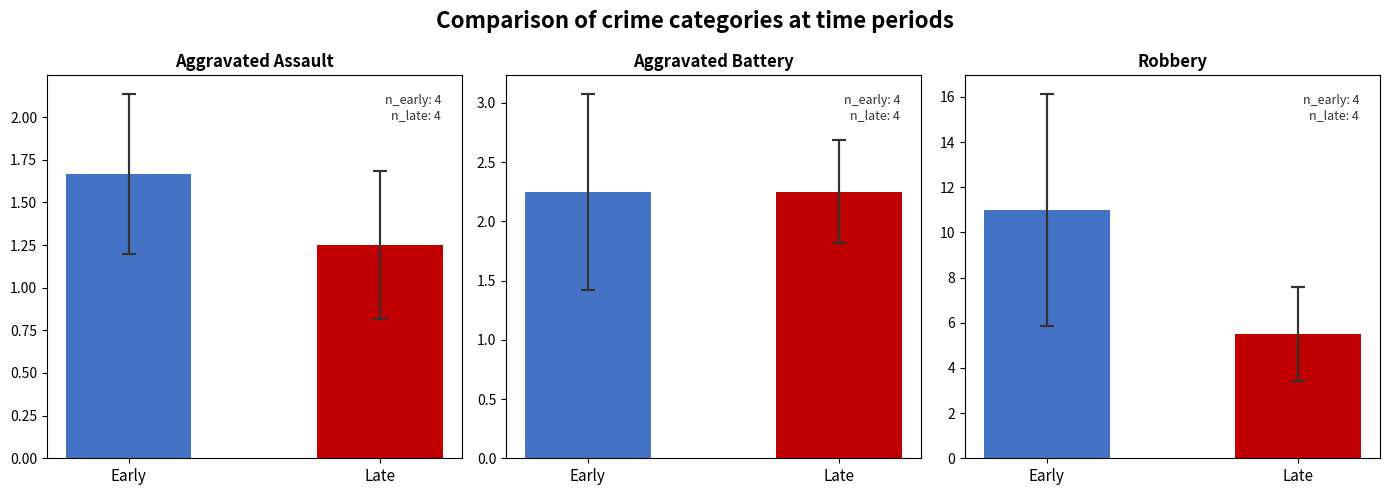

List the series in order of their peak value, highest first.

Robbery, Aggravated Battery, Aggravated Assault